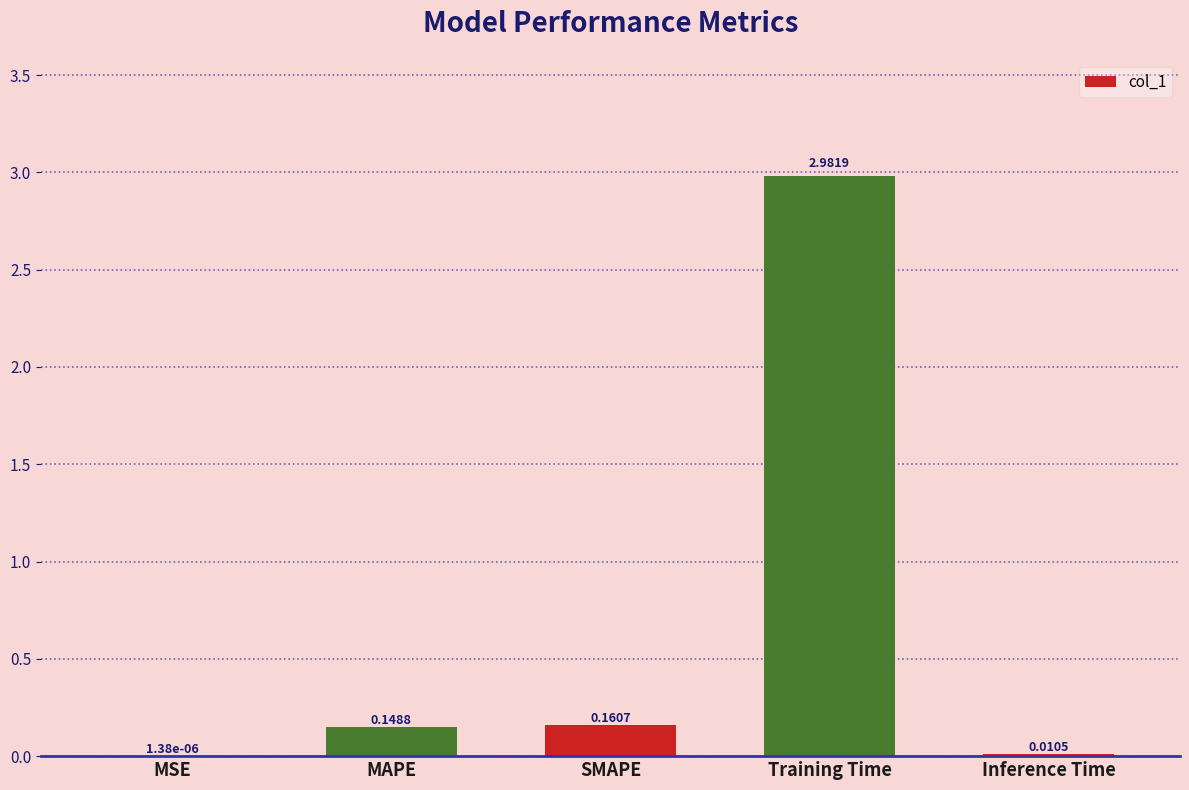

What is the sum of all values?

3.3